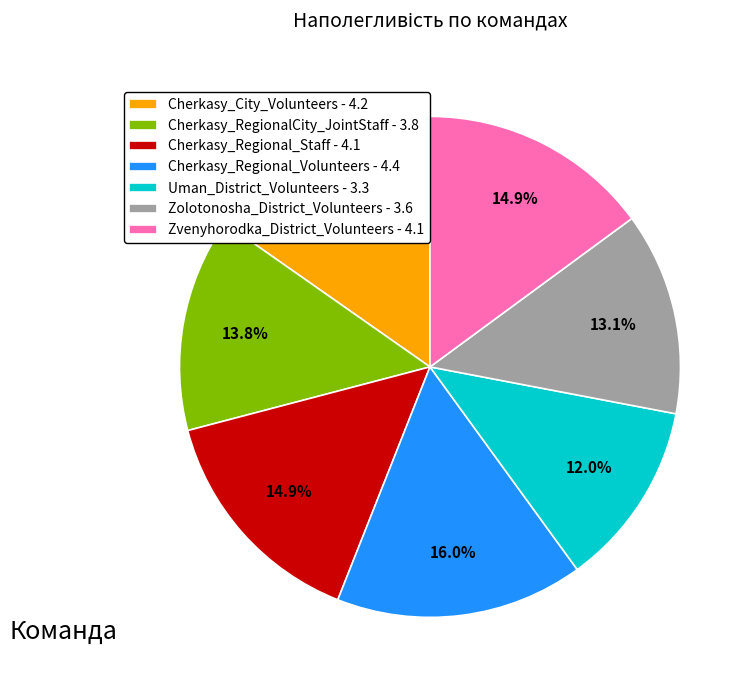

How many slices are in this pie chart?

7